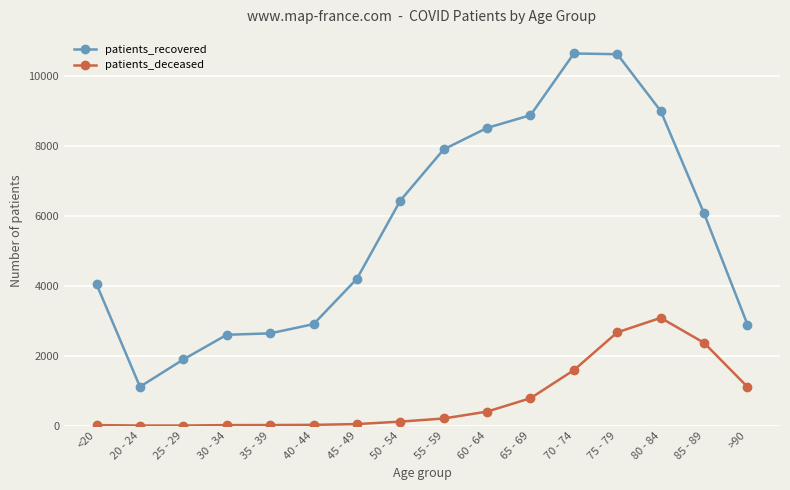

List the series in order of their peak value, lowest first.

patients_deceased, patients_recovered